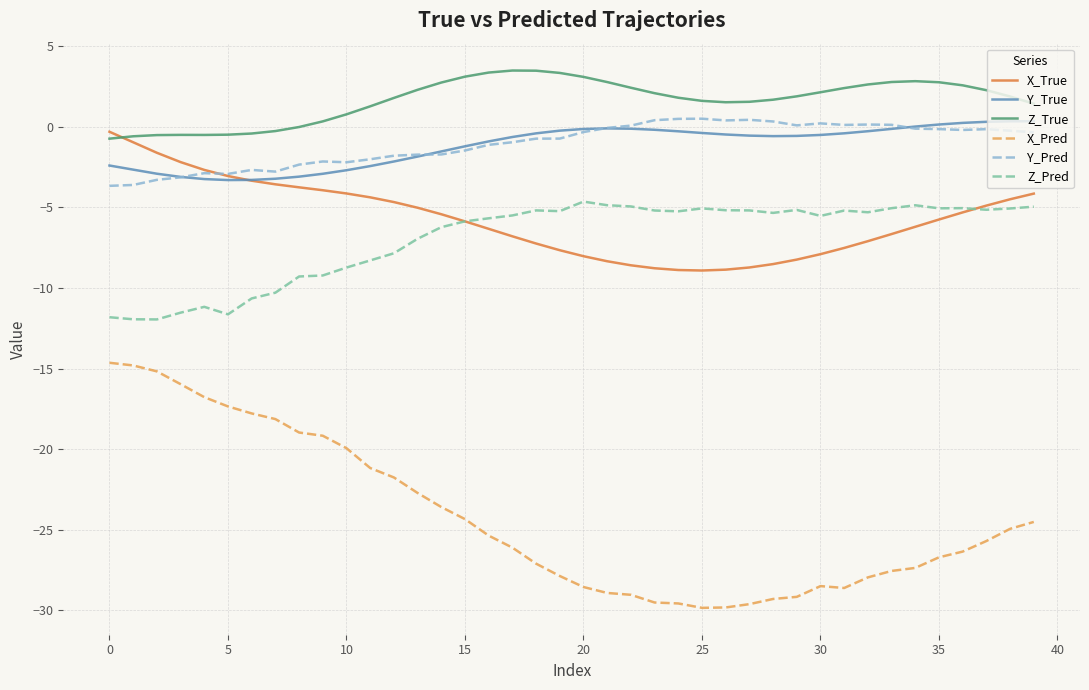

What is the smallest value displayed?

-29.9